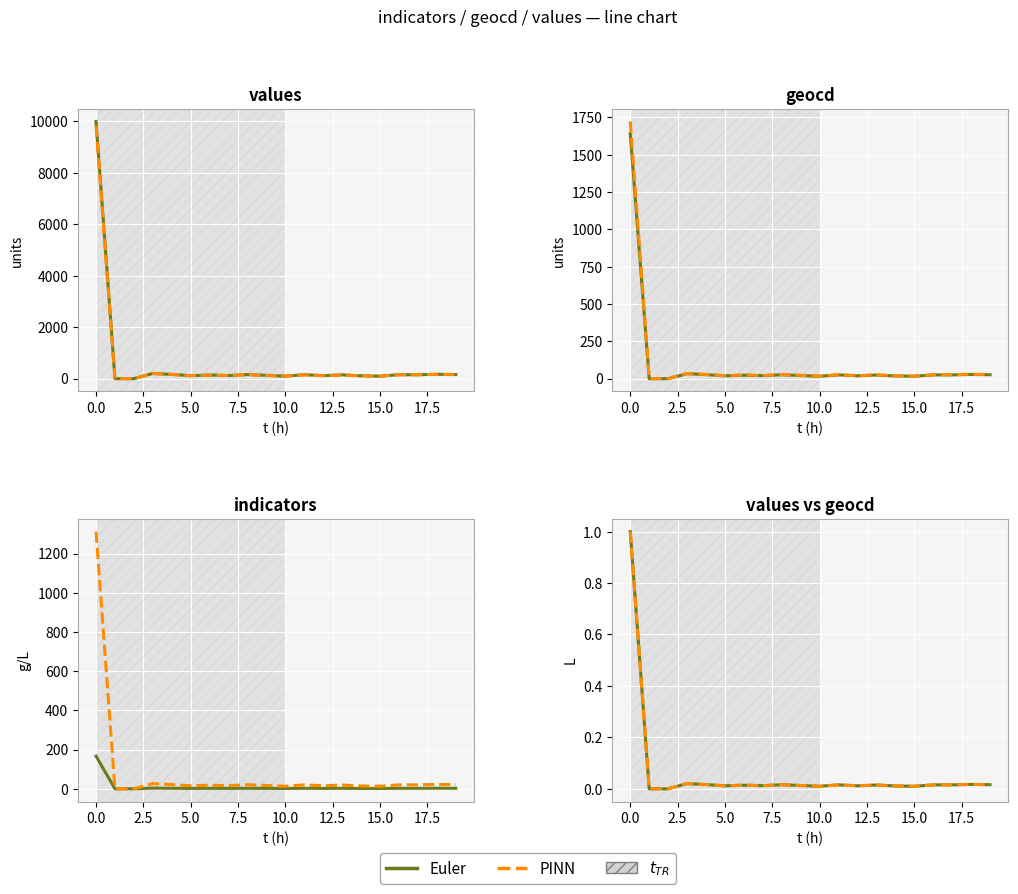

What is the label of the 2nd point from the right?

18